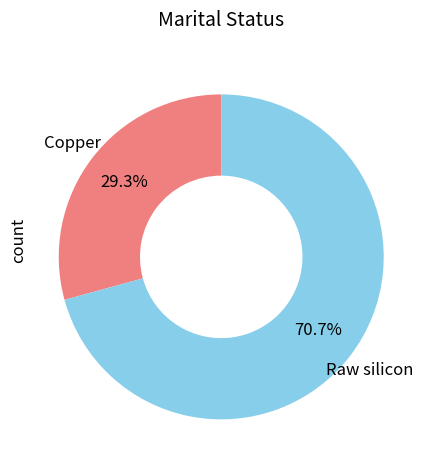

What is the total percentage of Copper and Raw silicon?

100.0%